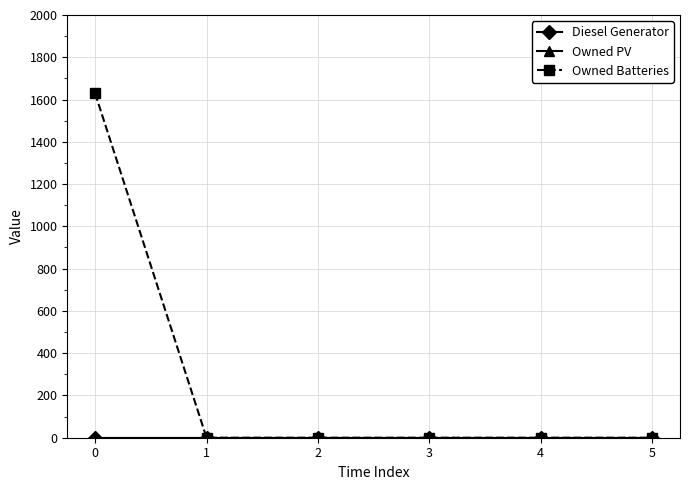

Rank the categories by Owned Batteries value from highest to lowest.

0, 1, 2, 3, 4, 5